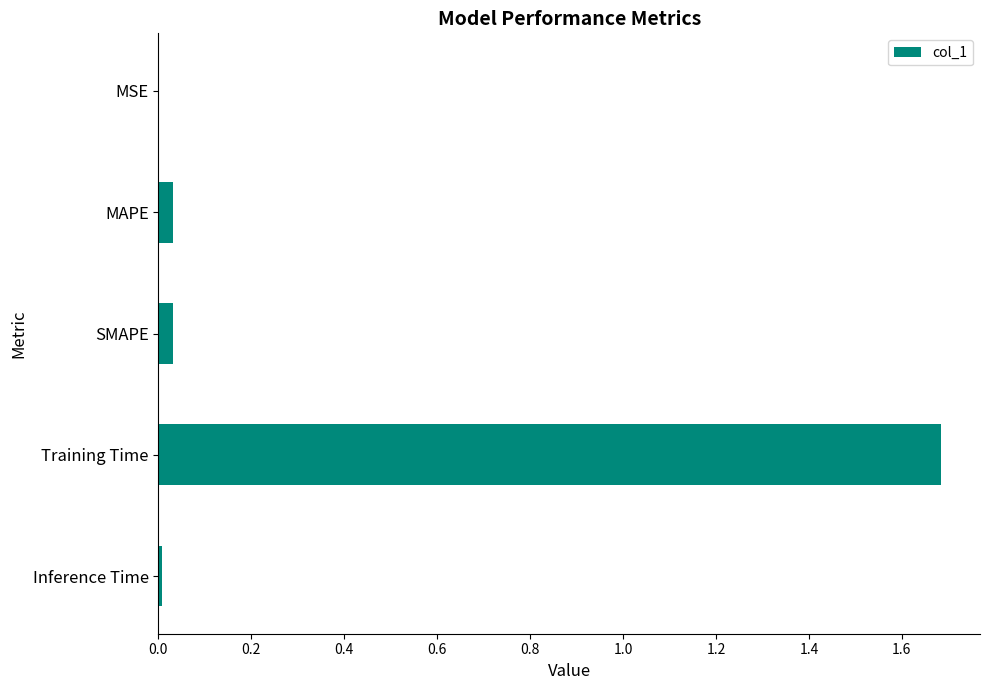

At which category does the chart reach its peak across all series?

Training Time